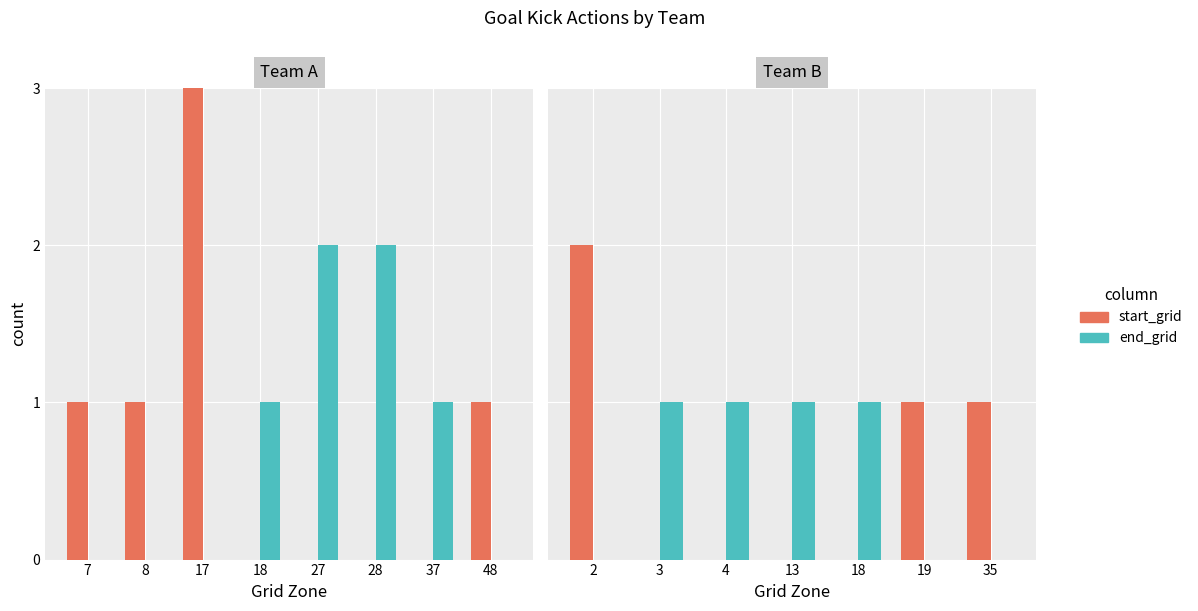

Which has a higher value, 3 or 35?

35